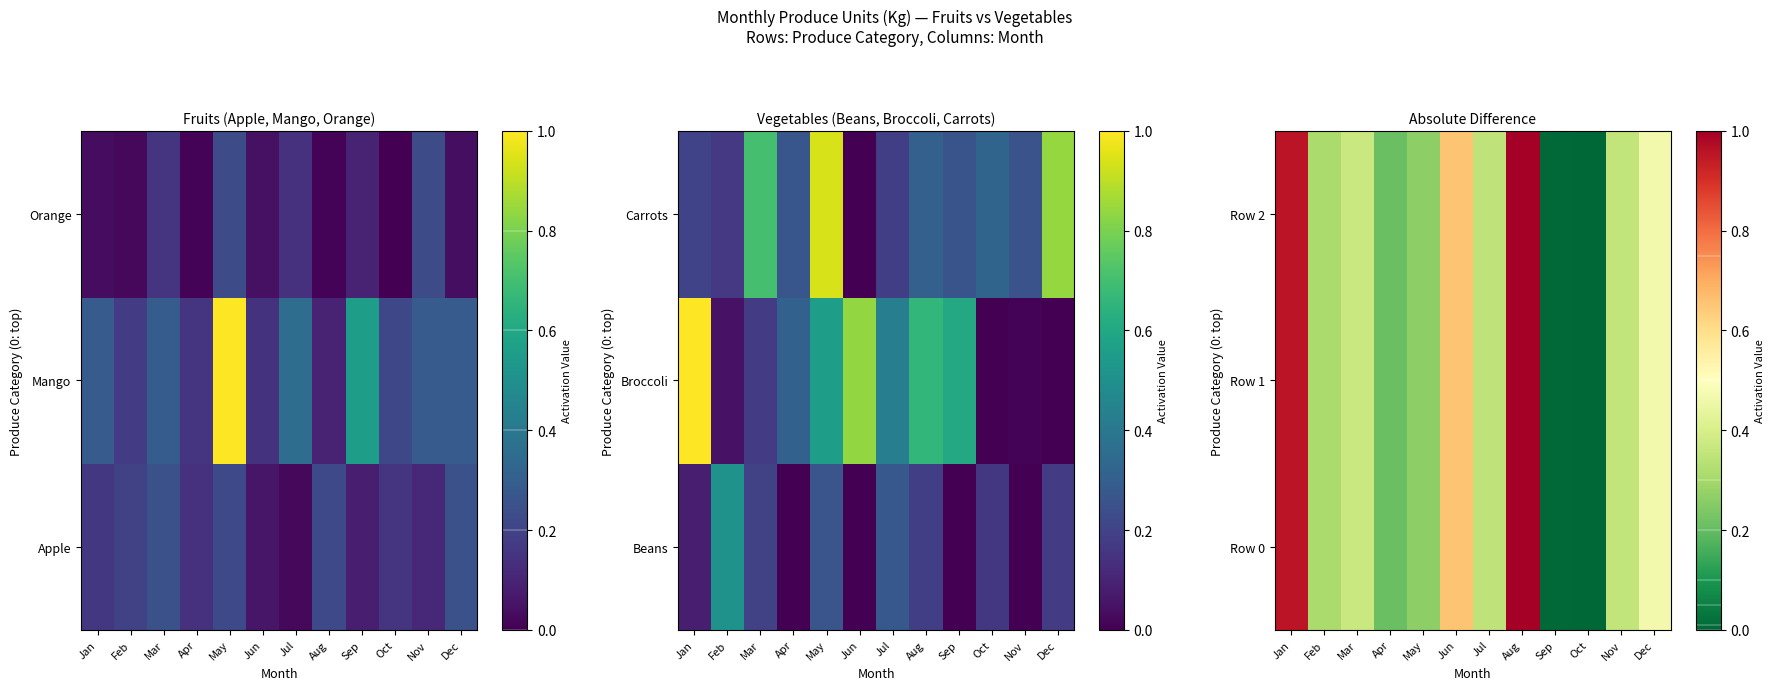

Rank the series at Dec from lowest to highest value.

Row 0, Row 1, Row 2